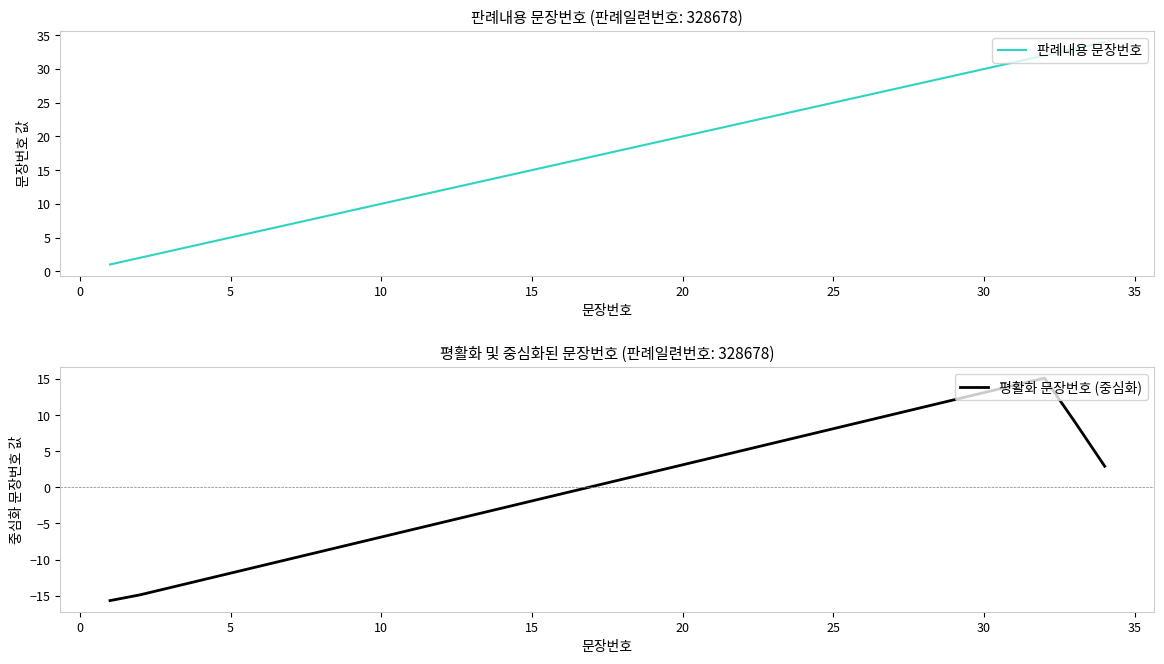

What is the maximum value for 판례내용 문장번호?

34